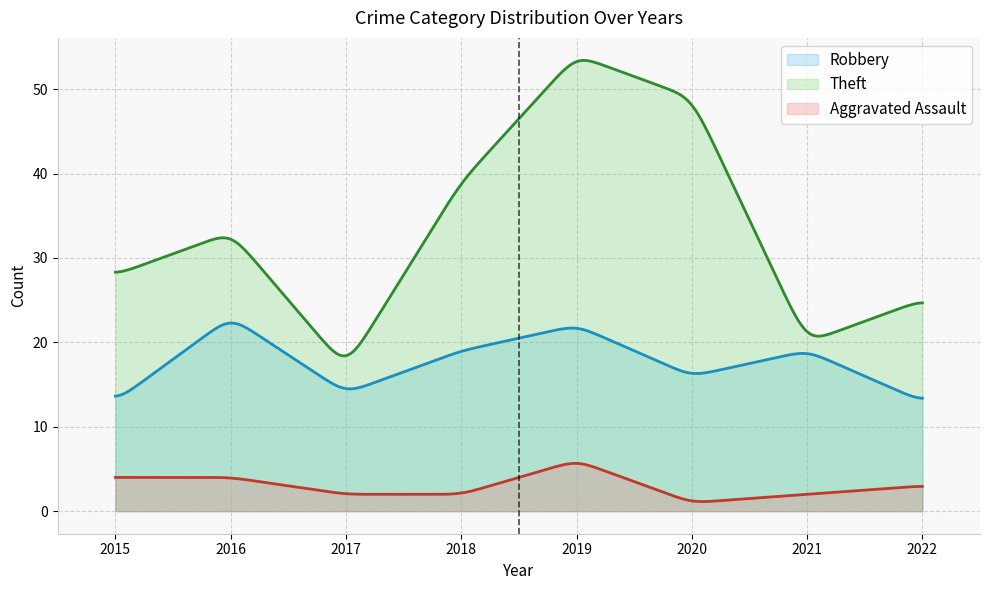

Which category has the highest value in the Aggravated Assault series?

2019